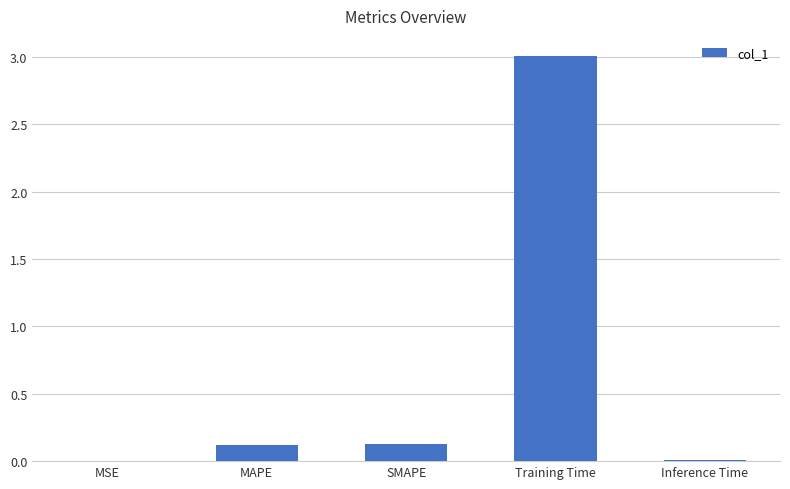

True or false: the data shows 3.0 at Training Time.

True